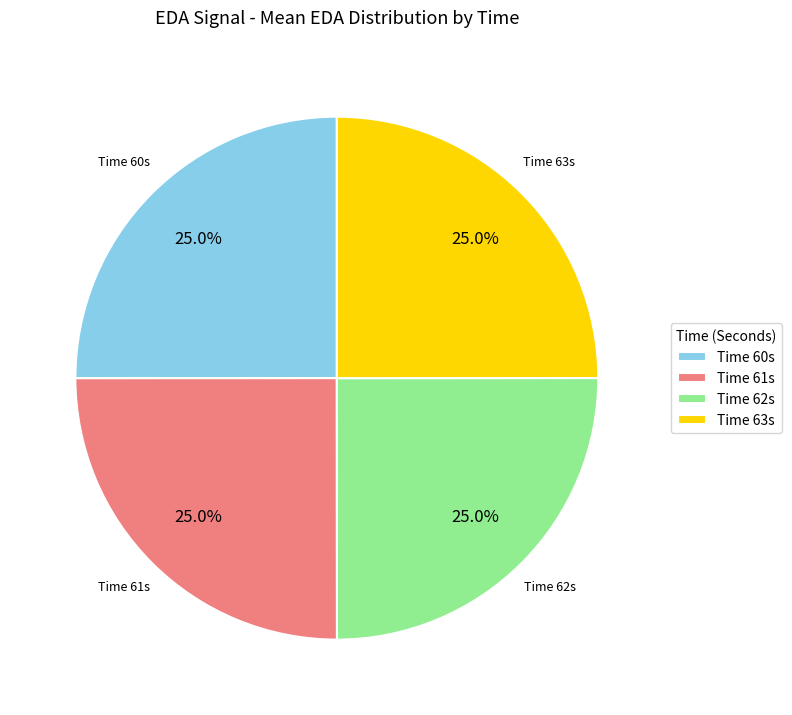

What percentage is NOT represented by Time 60s?

75.0%